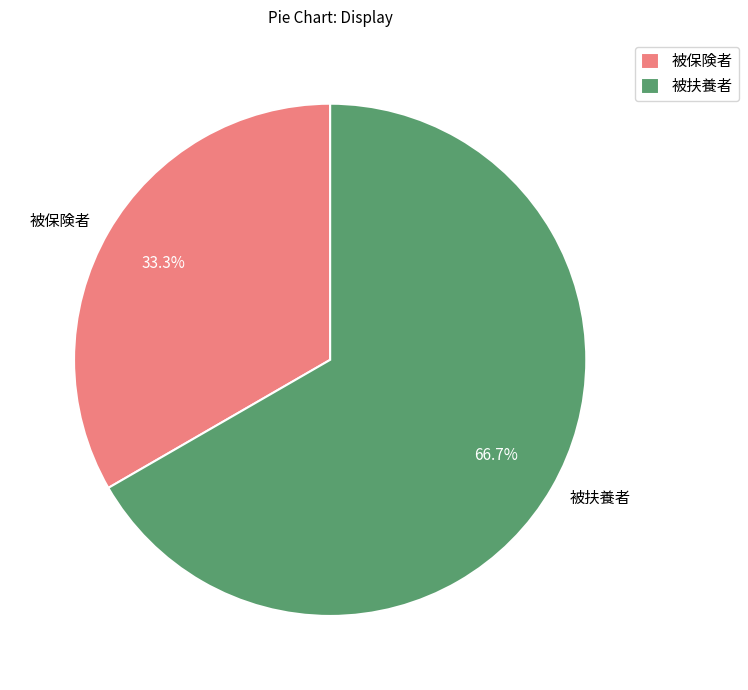

To the nearest percent, what is the difference between the 被保険者 and 被扶養者 slice percentages?

33%